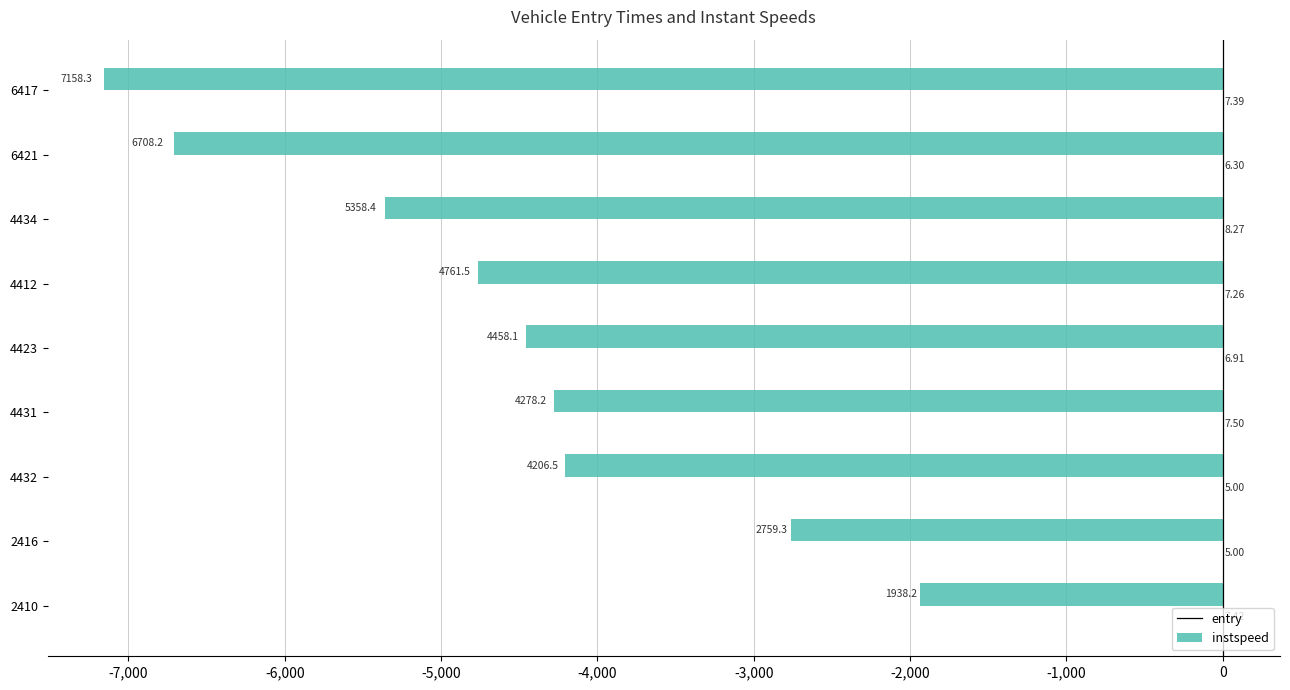

What is the total value across all series at 2410?

-1930.8